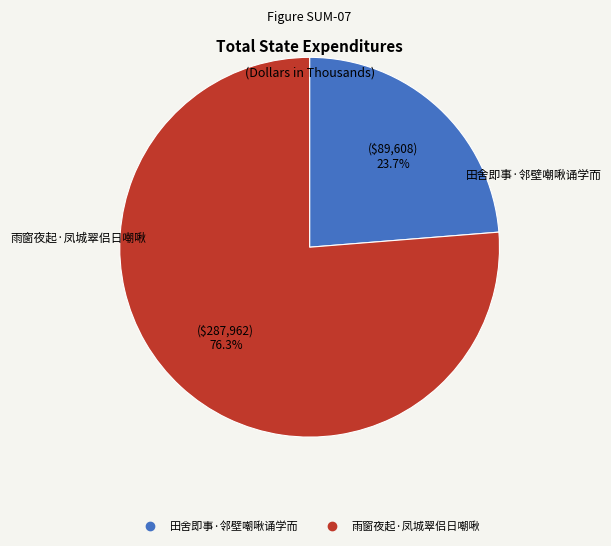

To the nearest percent, what portion does 雨窗夜起·凤城翠侣日嘲啾 represent?

76%